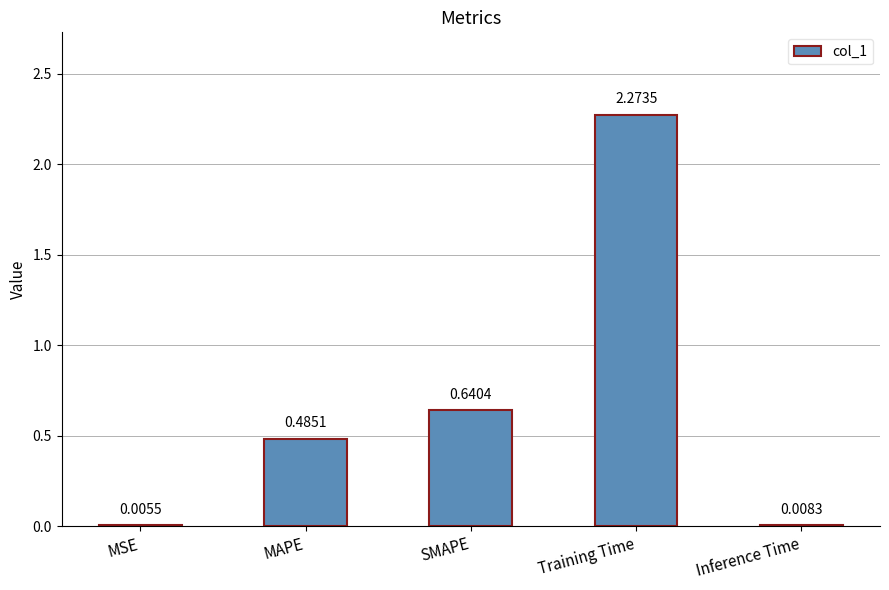

What is the sum of all values?

3.4